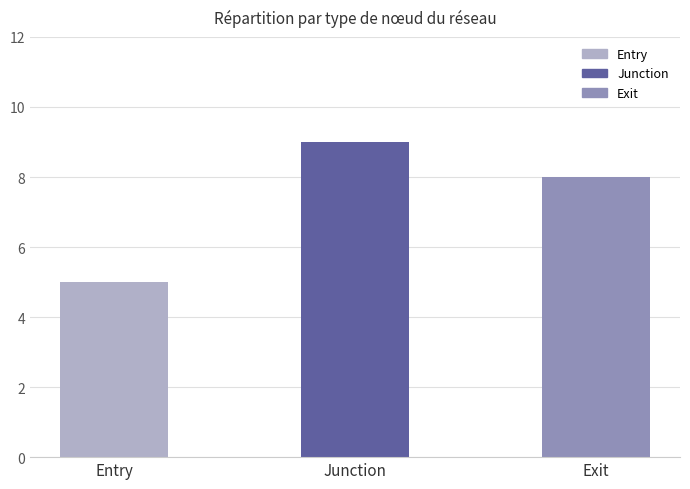

Reading right to left, what are all the values shown in this chart?

Exit=8	Junction=9	Entry=5